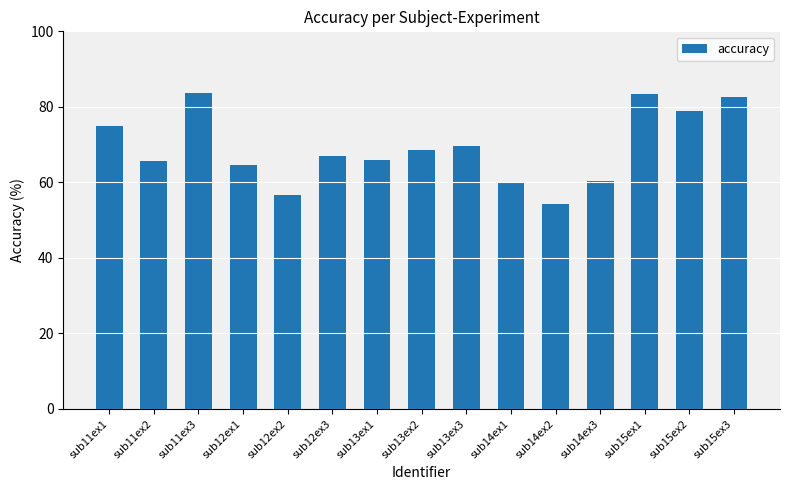

What is the label of the 12th bar from the right?

sub12ex1